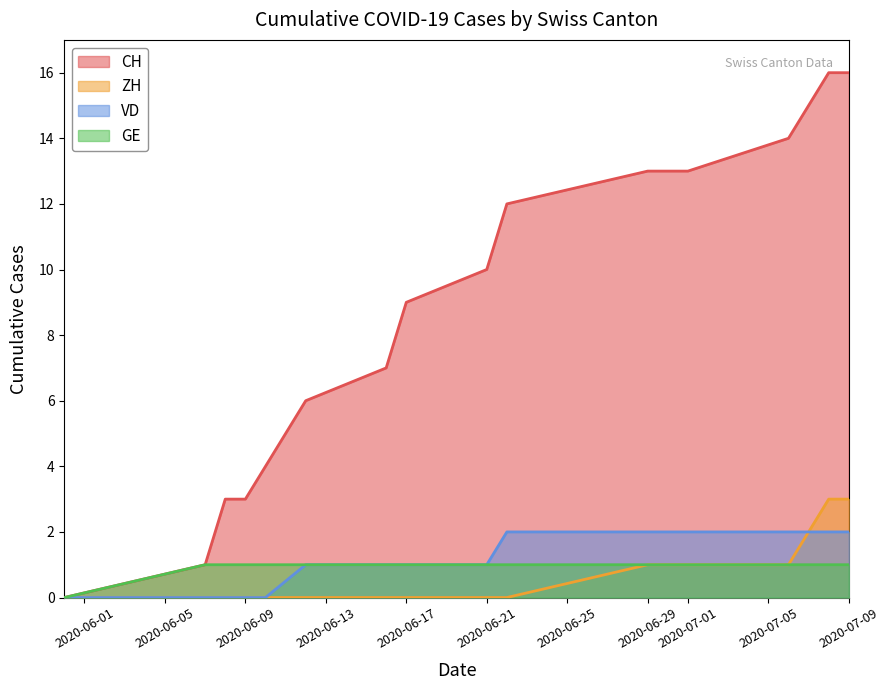

What is the difference between the maximum and minimum values in the CH series?

16